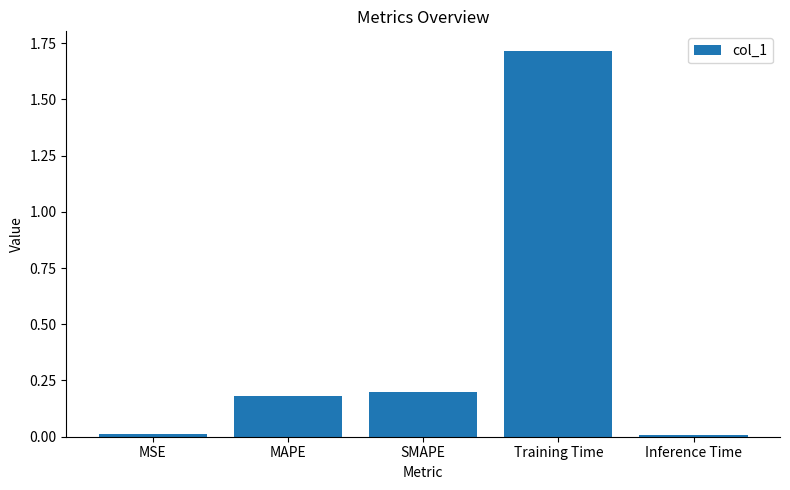

Between MSE and SMAPE, which is larger?

SMAPE